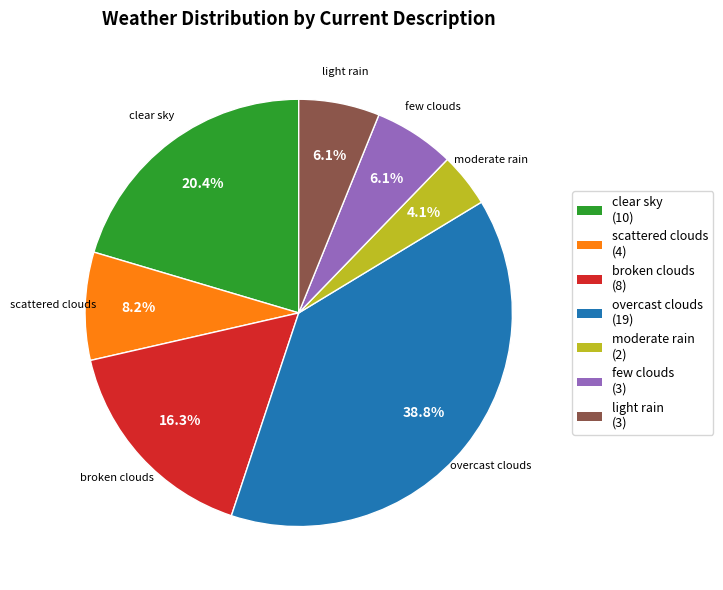

How many slices are in this pie chart?

7